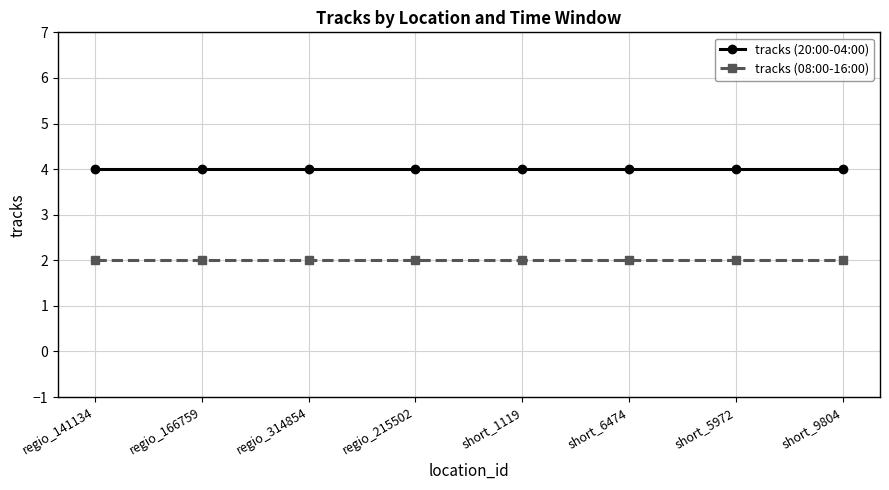

Rank the series by their maximum value, from highest to lowest.

tracks (20:00-04:00), tracks (08:00-16:00)